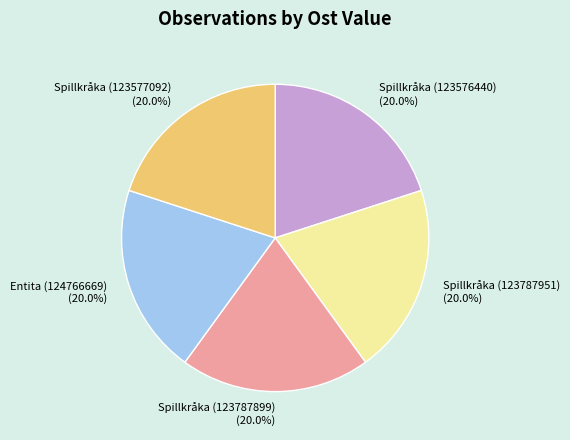

Is there any slice that represents more than half of the pie?

No